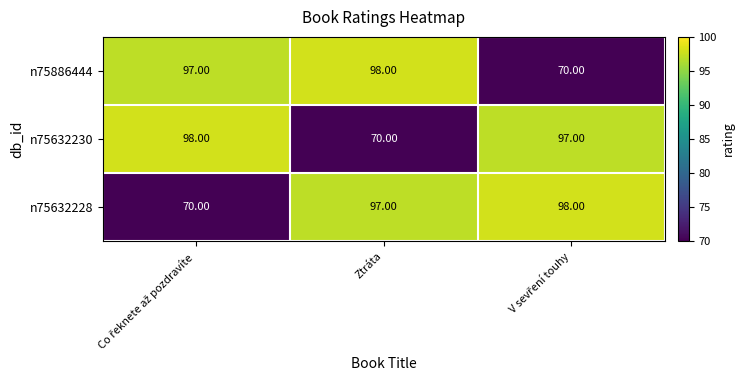

What is the sum of all n75632228 values?

265